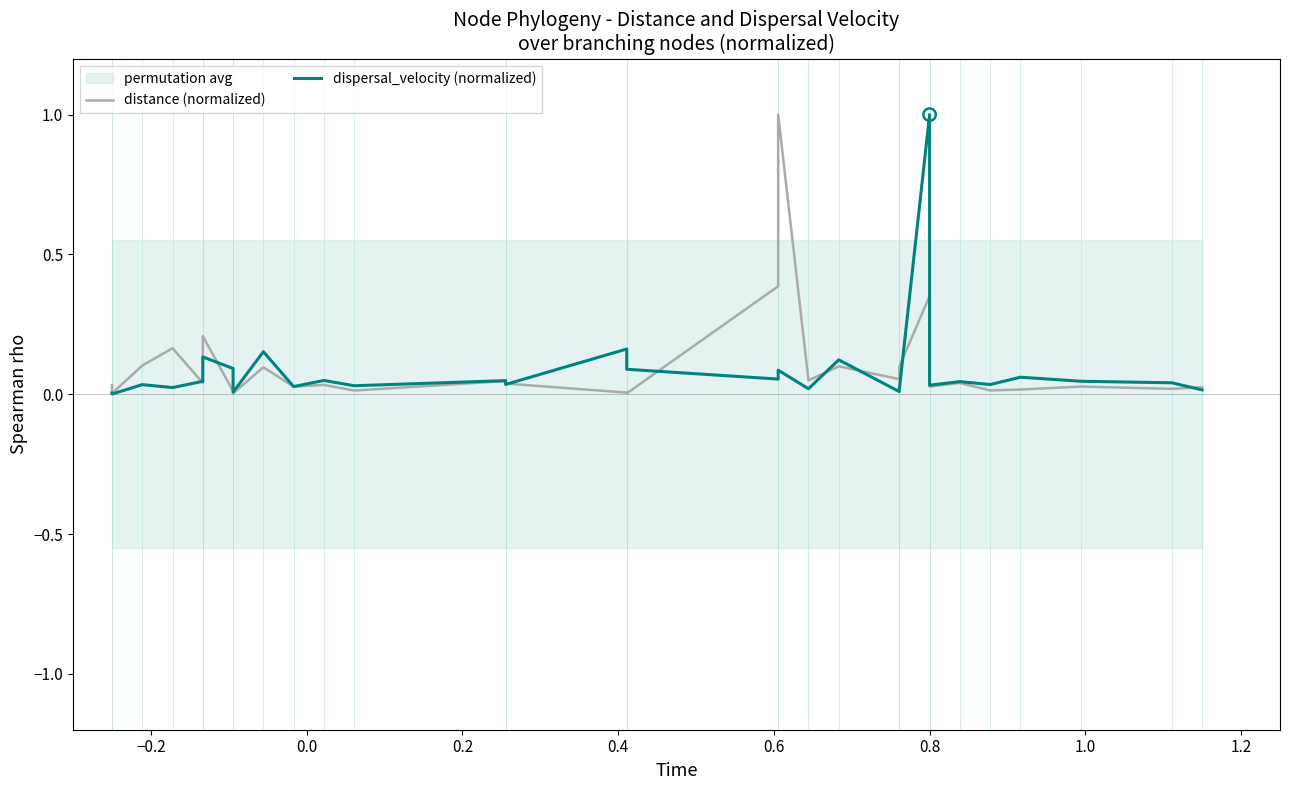

Which series has the largest Y range (max minus min)?

dispersal_velocity (normalized)